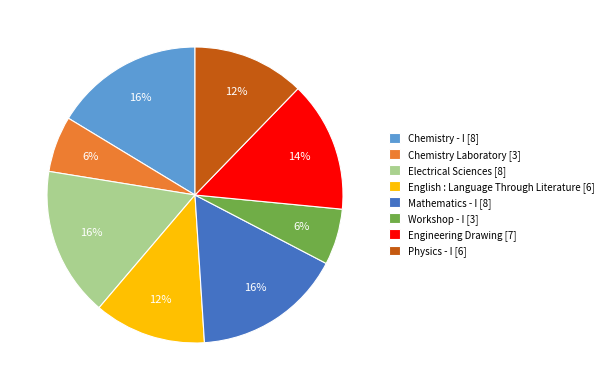

True or false: Physics - I accounts for 12% of the total.

True